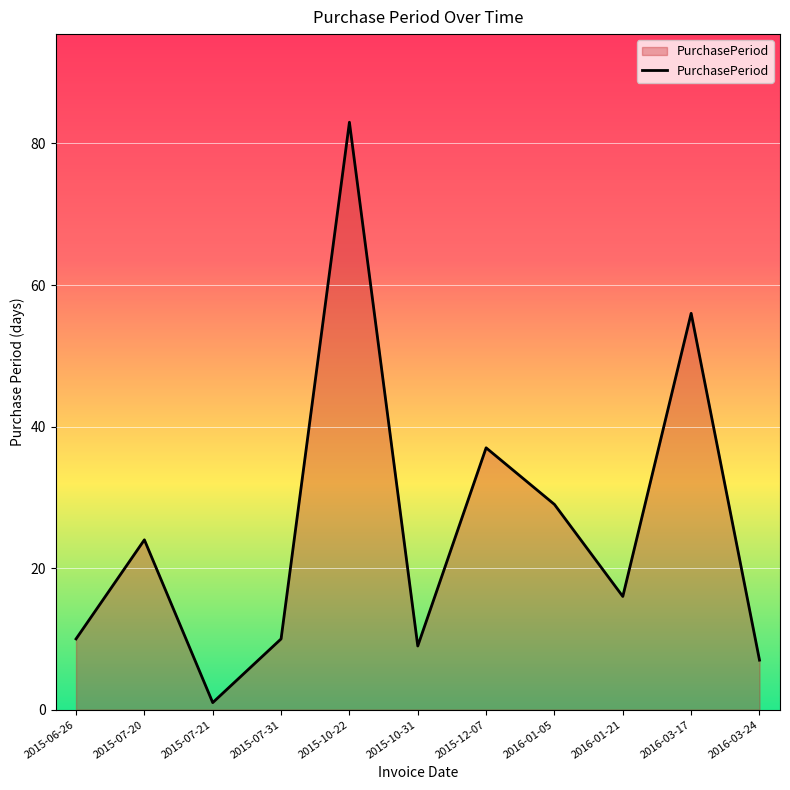

Which label corresponds to the largest value in the chart?

2015-10-22